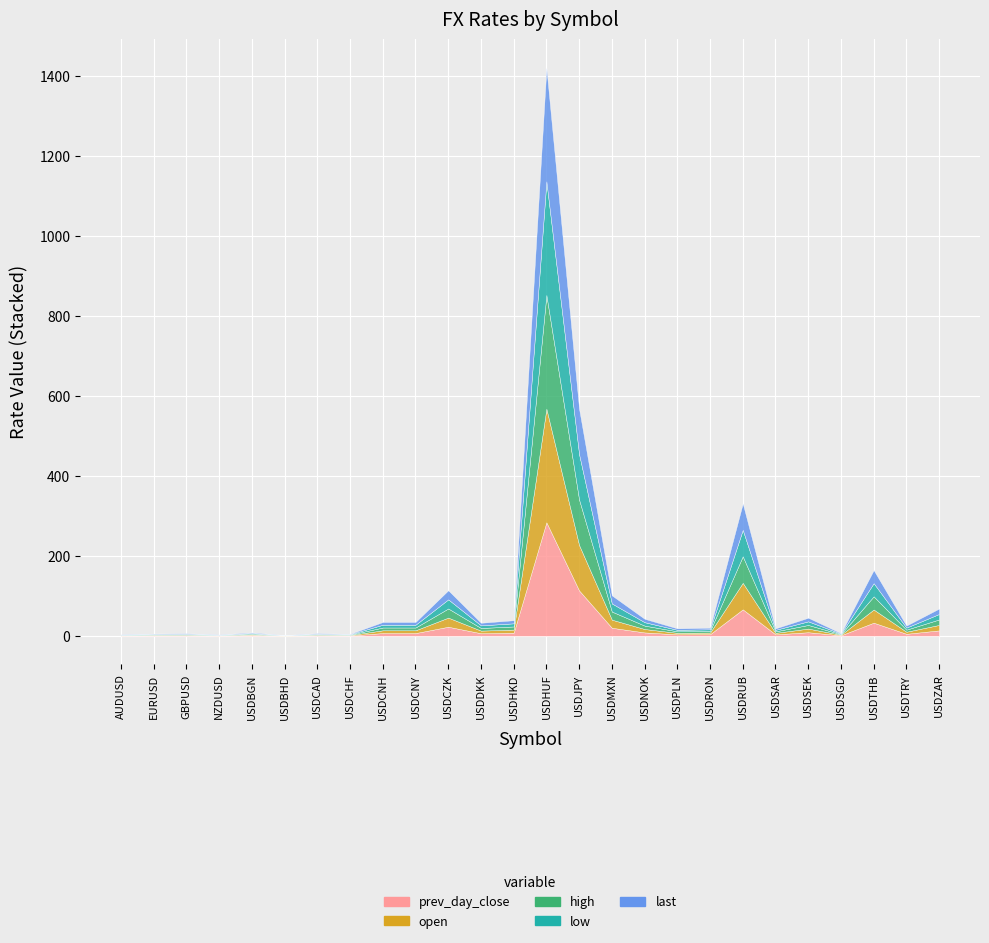

What is the label of the 14th point from the right?

USDHKD